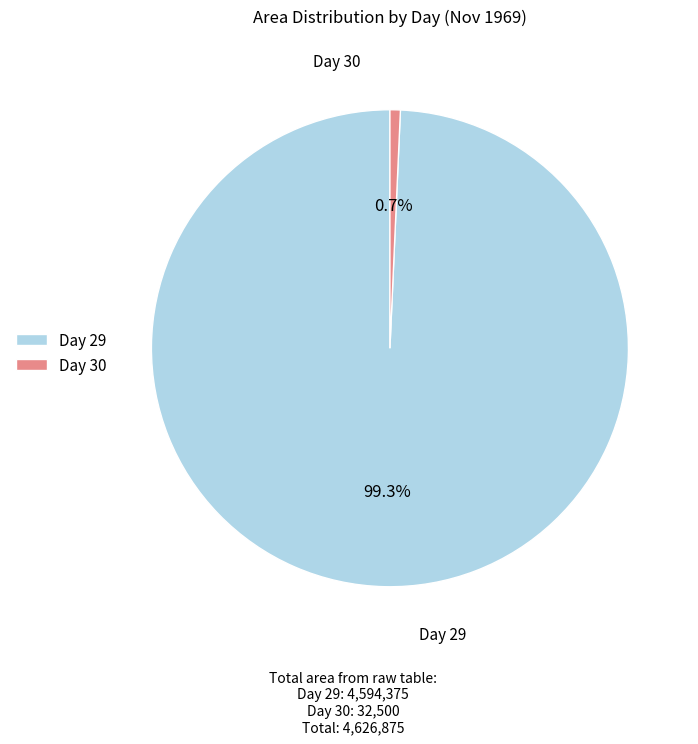

Which has a higher value, Day 29 or Day 30?

Day 29